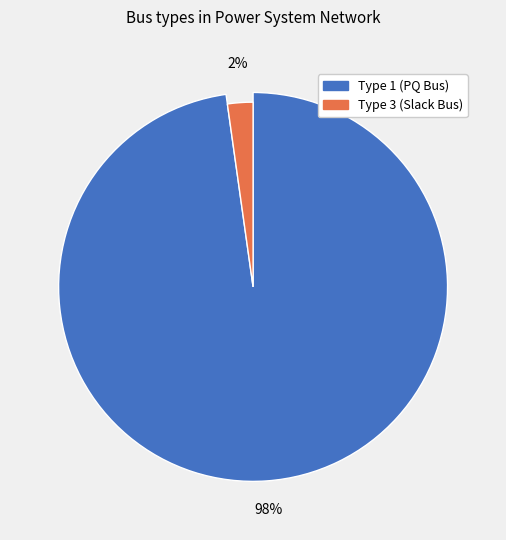

Does BUS_TYPE_3 represent more than half of the total?

No